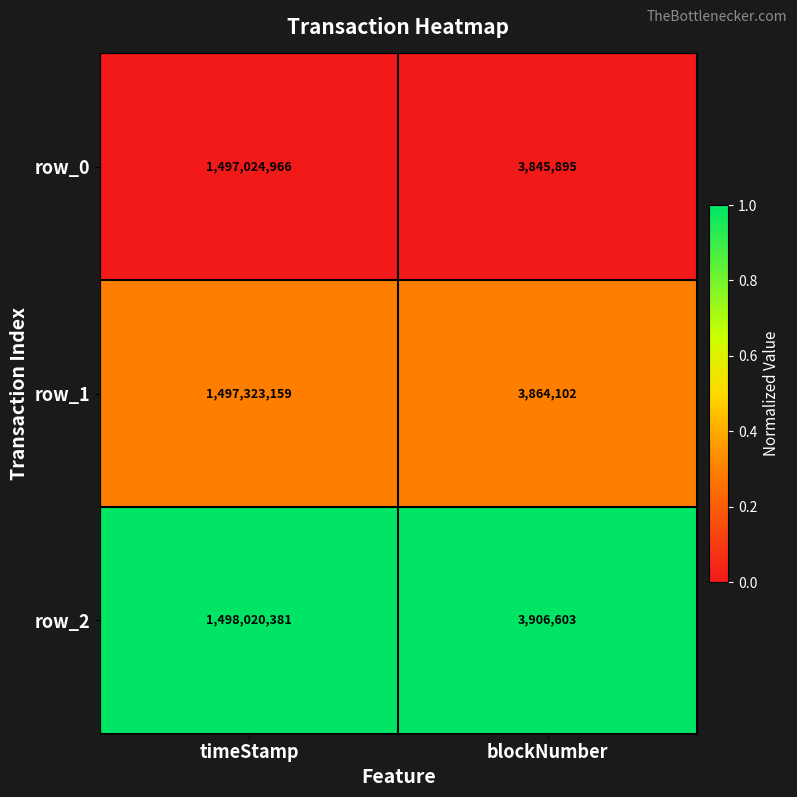

At timeStamp, list the series in order from smallest to largest.

row_0, row_1, row_2